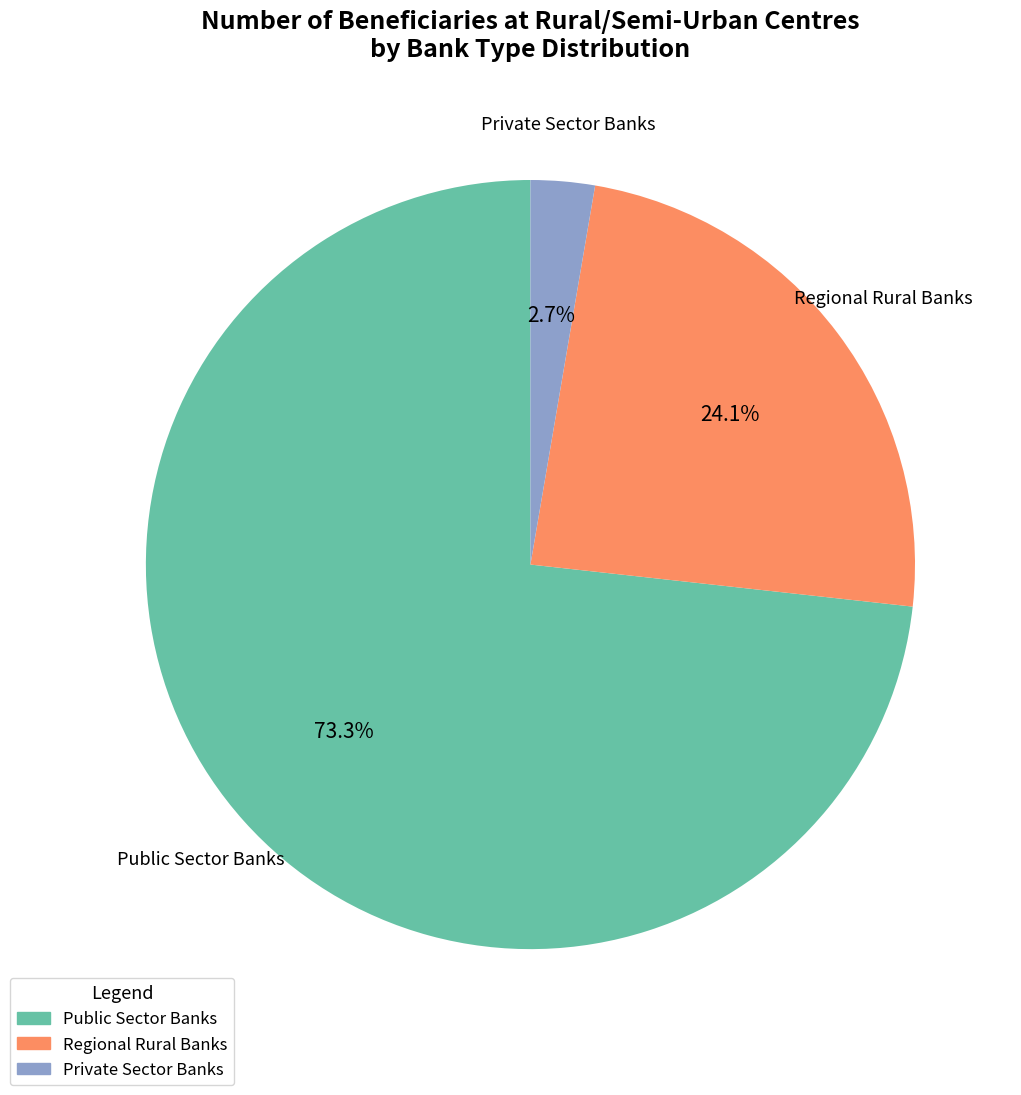

Approximately how many times larger is the value at Public Sector Banks compared to Regional Rural Banks?

3.0